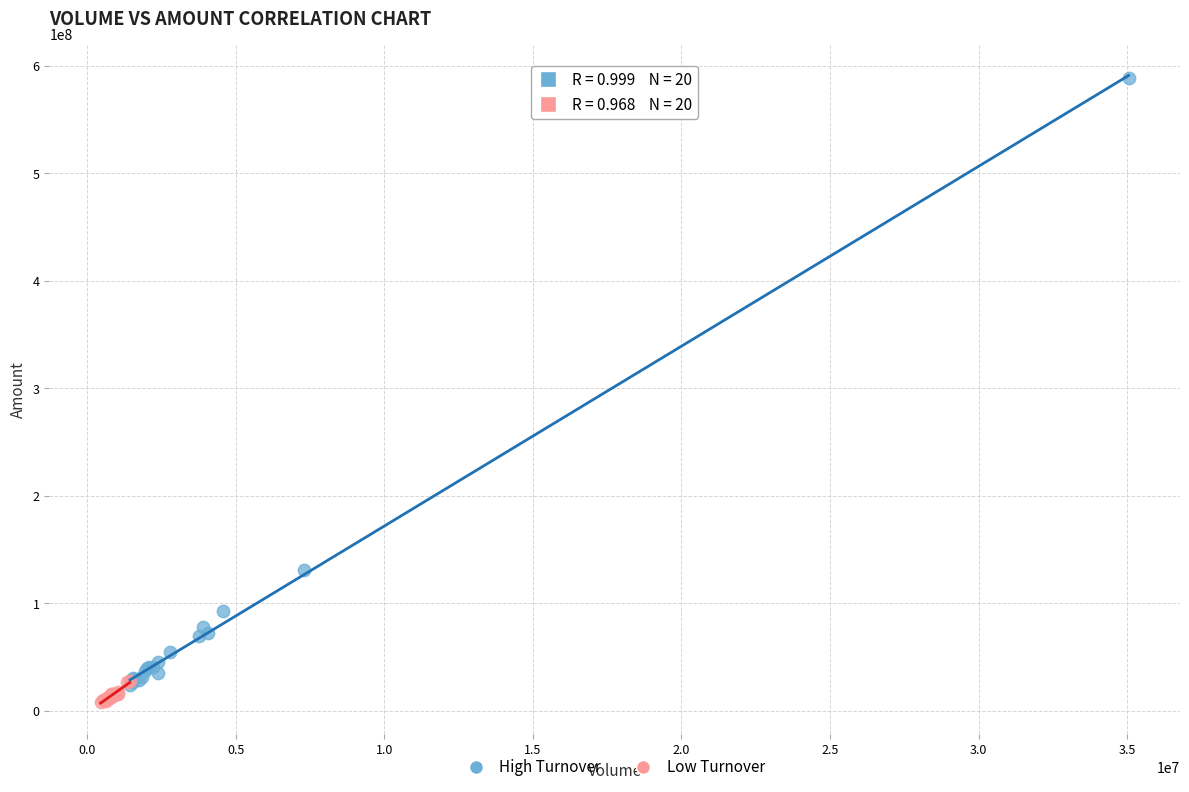

Which series has the widest spread of Y values?

High Turnover